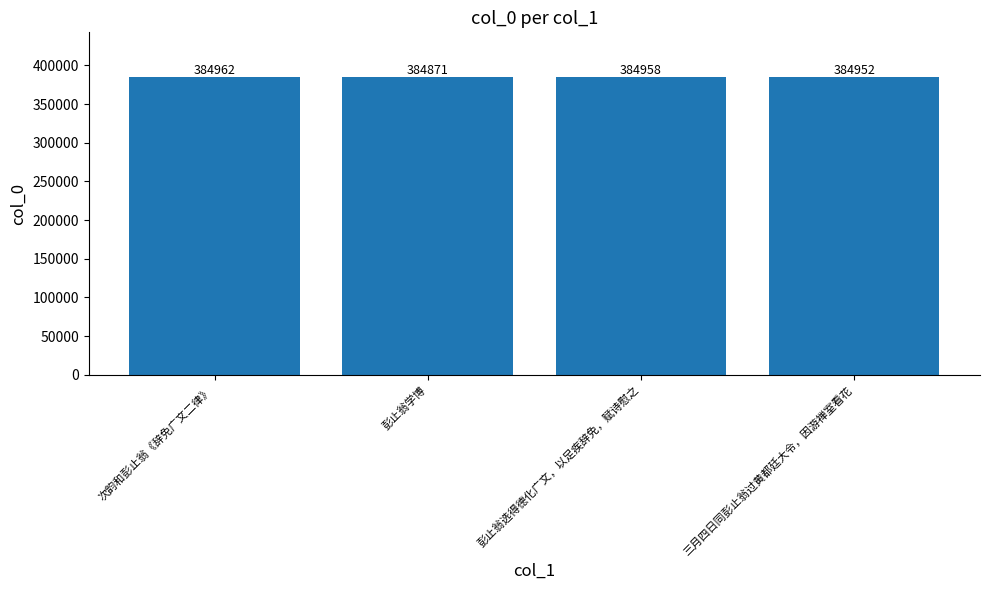

Reading right to left, transcribe all the data shown in this chart.

三月四日同彭止翁过黄都廷大令，因游禅室看花=384952	彭止翁选得德化广文，以足疾辞免，赋诗慰之=384958	彭止翁学博=384871	次韵和彭止翁《辞免广文二律》=384962